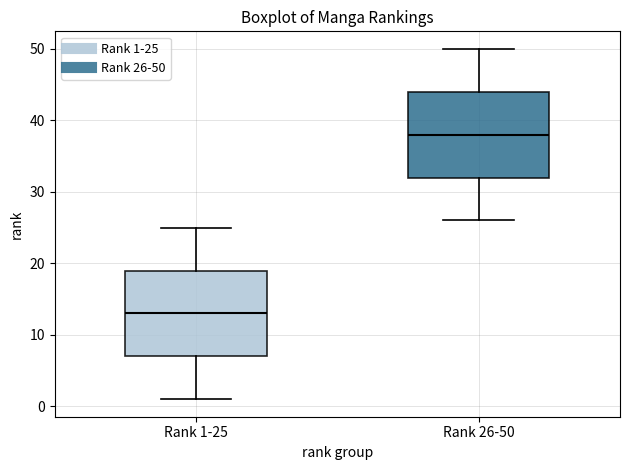

Which box's median line is the highest?

Rank 26-50